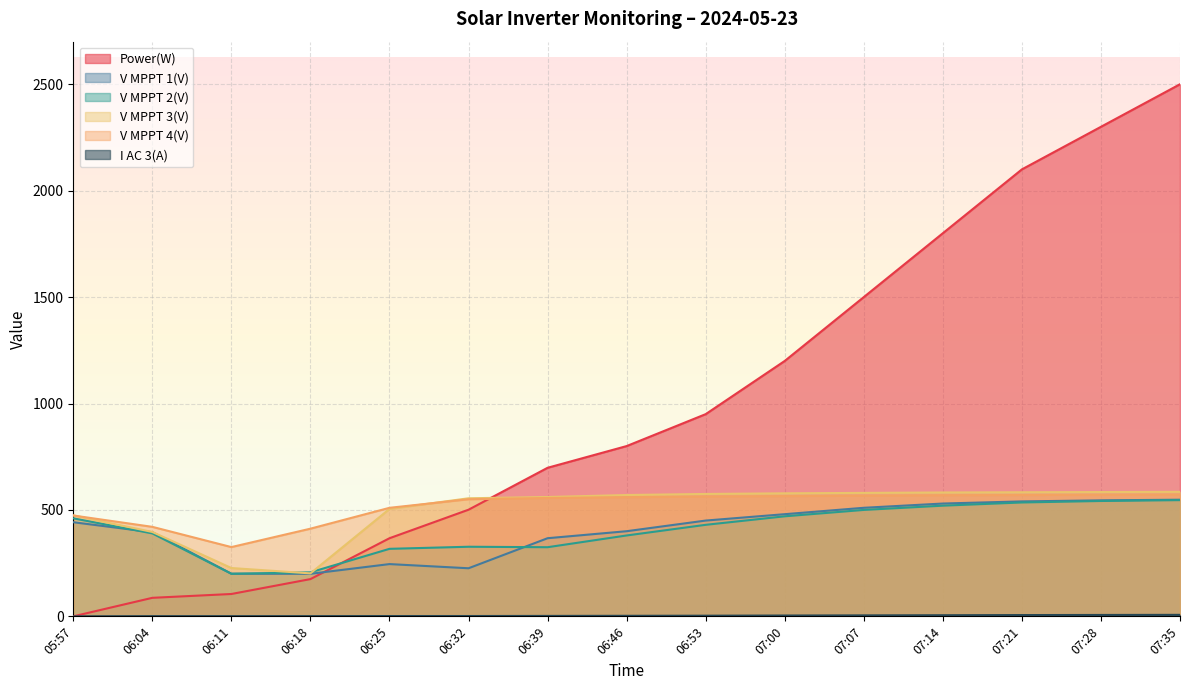

What is the approximate value of V MPPT 1(V) at 07:07?

510.0